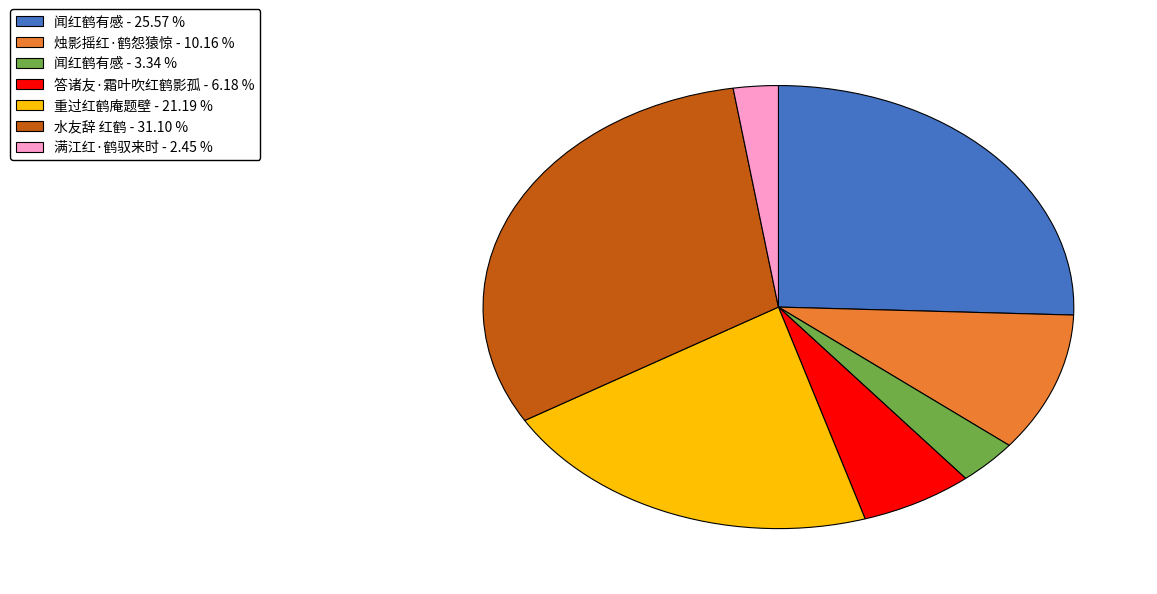

Does any single category account for the majority?

No